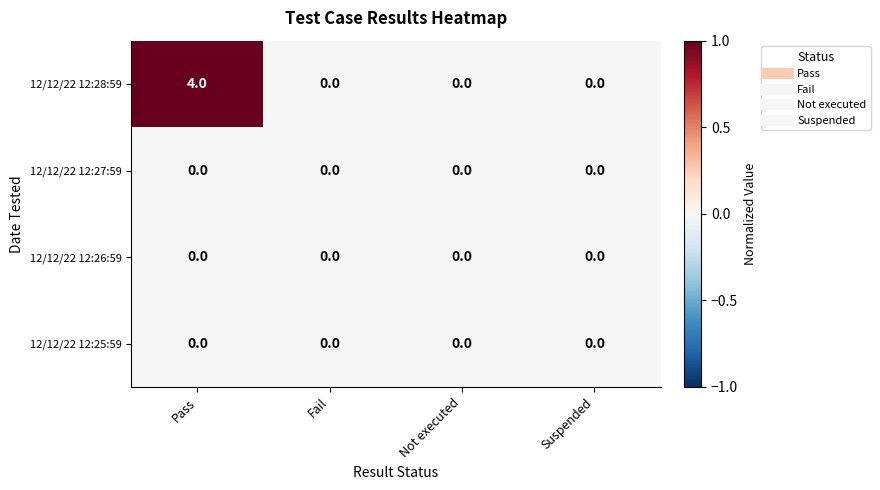

Which series has the largest range (max minus min)?

12/12/22 12:28:59